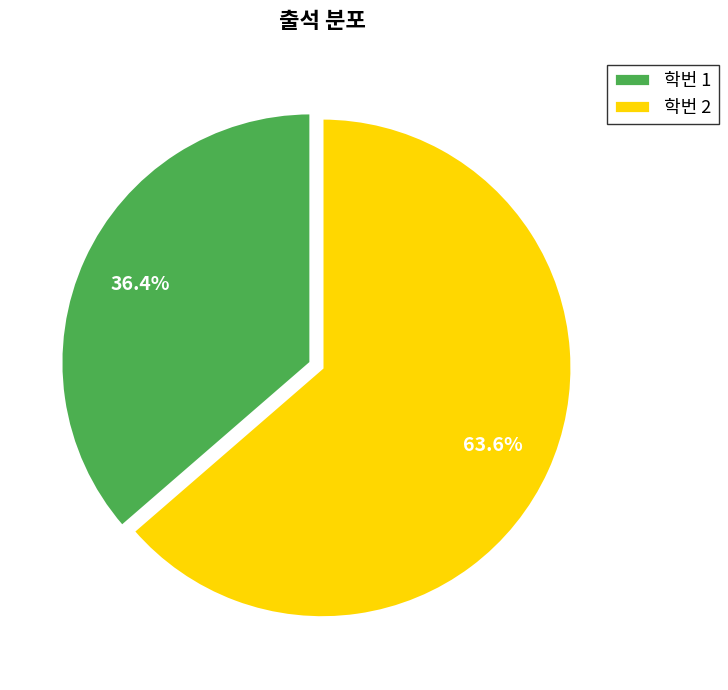

How much of the chart is everything except 학번 1?

63.6%